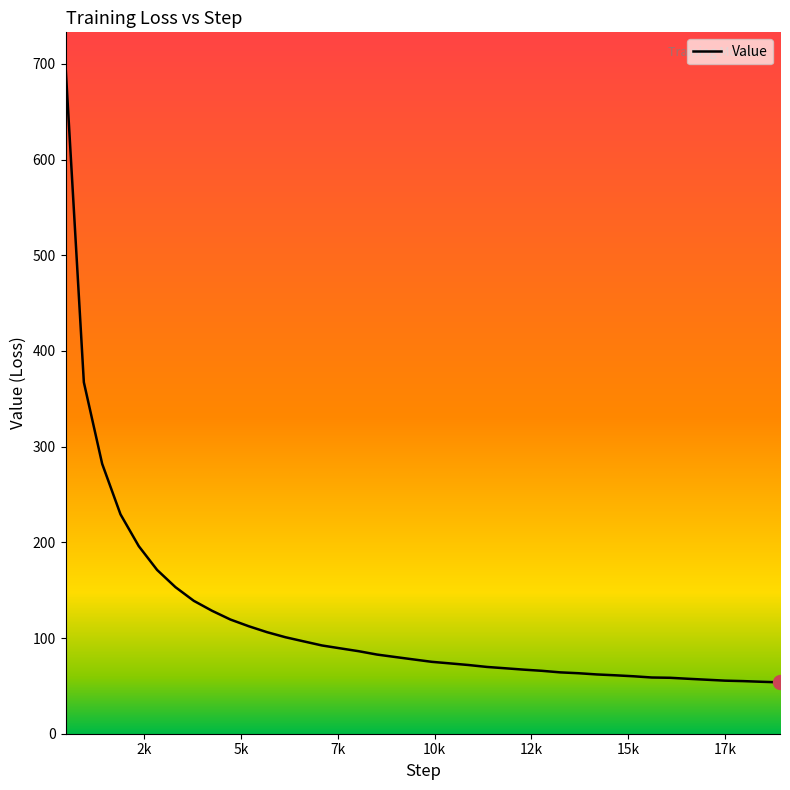

What is the maximum value shown in the chart?

698.1